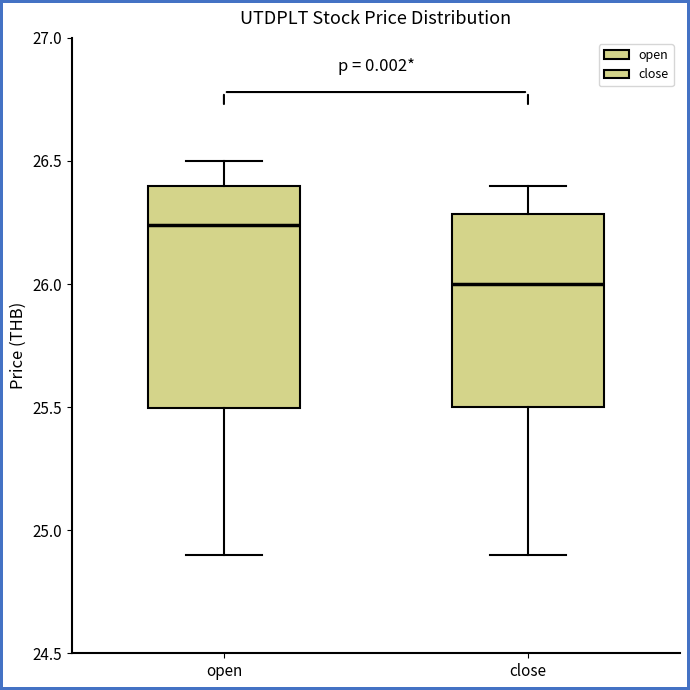

Which box's median line is the lowest?

close